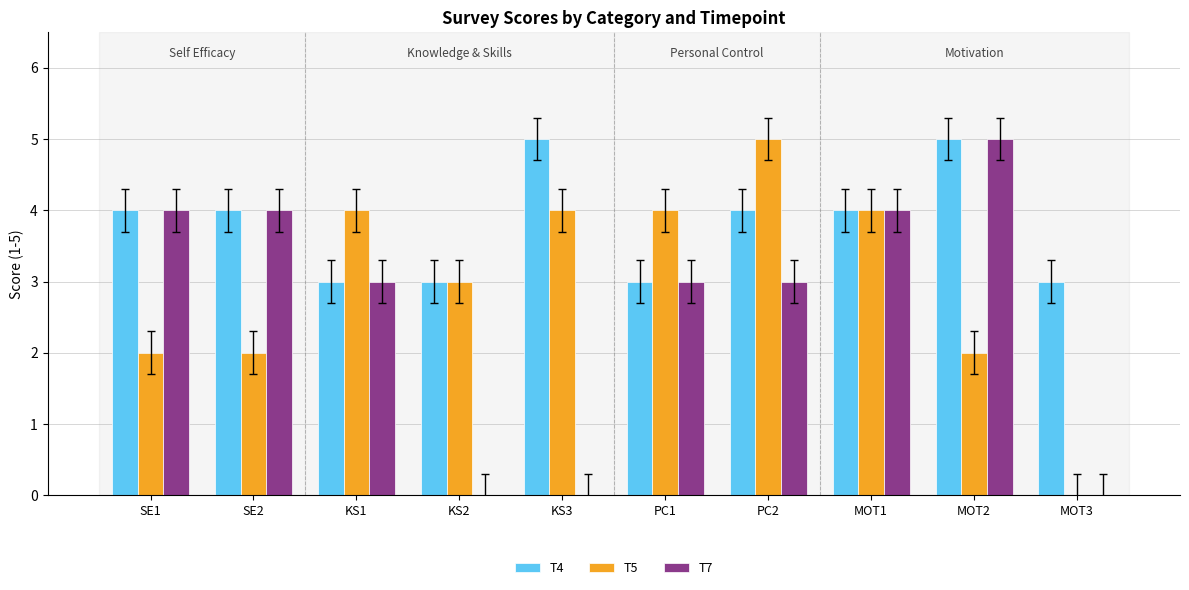

Which series changed the most between SE2 and KS2?

T7